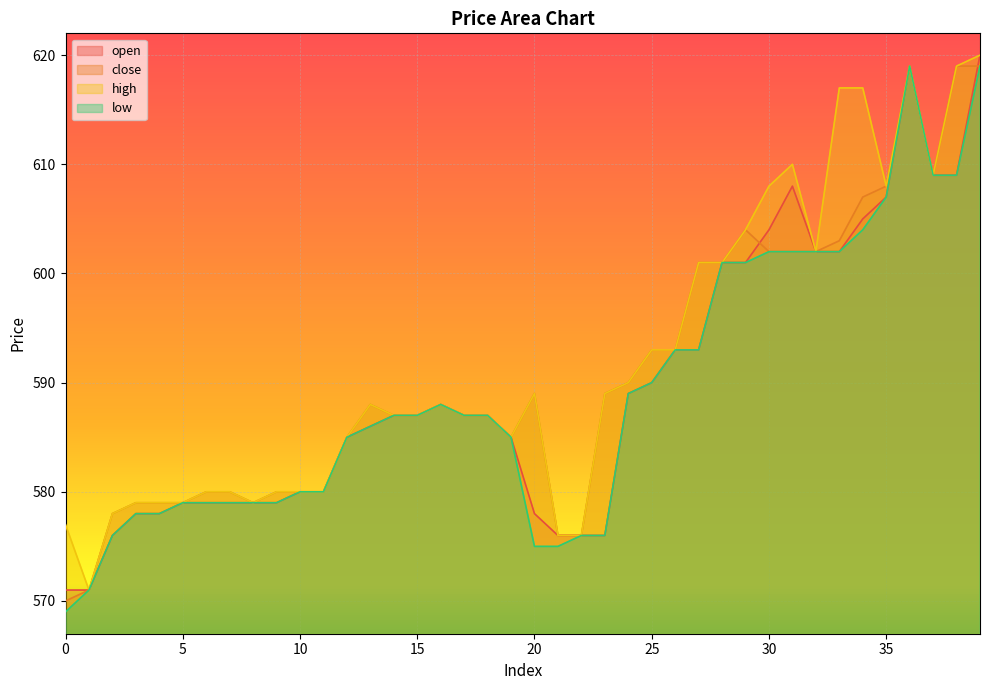

How many data points in open are above 587?

17